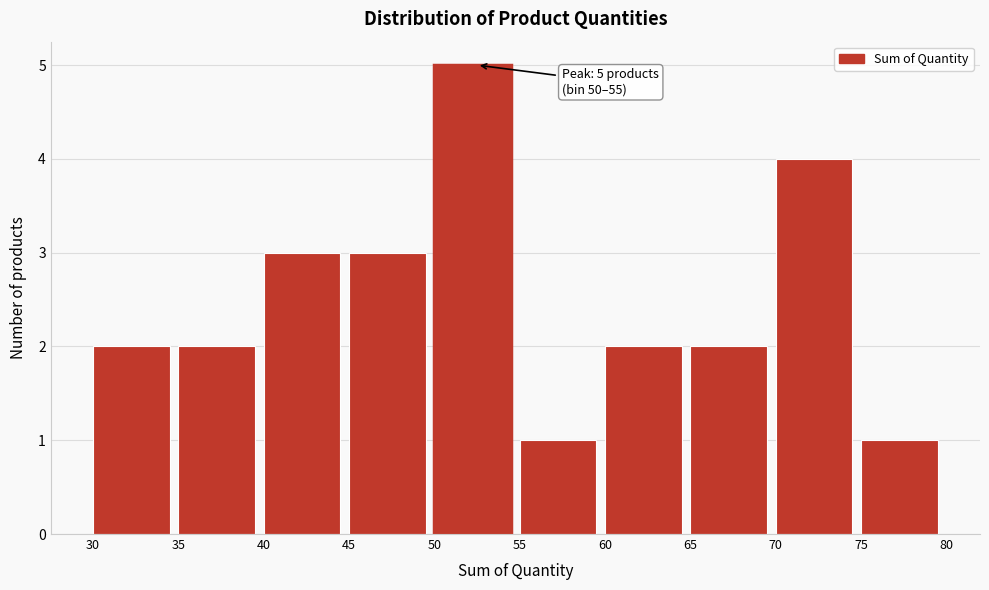

Over which range of the x-axis is the bar tallest?

50 to 55